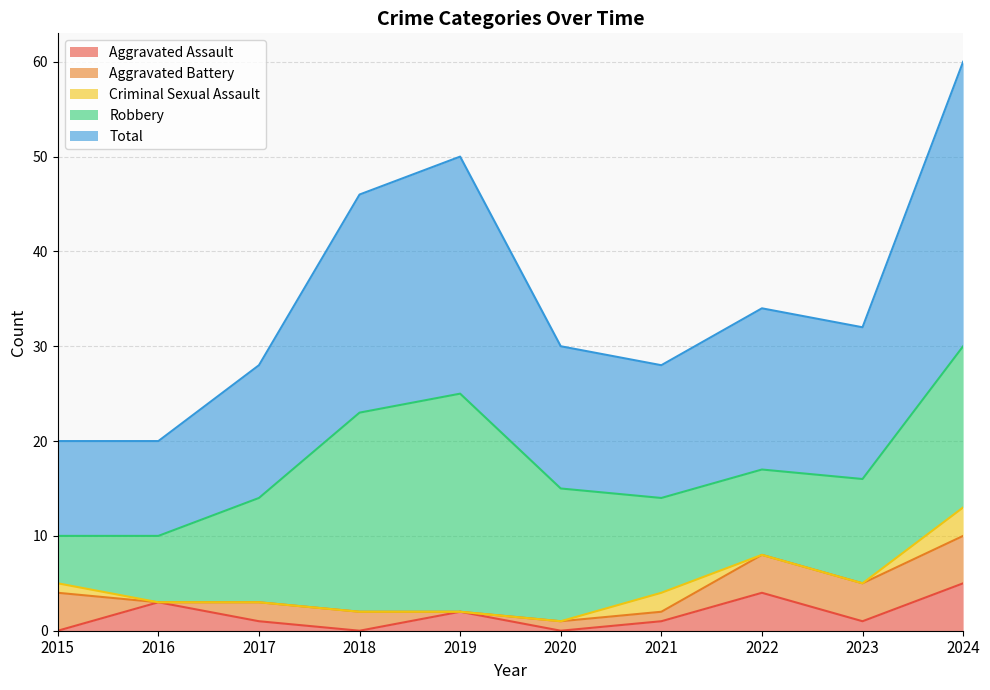

Reading left to right, transcribe all the data shown in this chart.

Aggravated Assault: 2015=0	2016=3	2017=1	2018=0	2019=2	2020=0	2021=1	2022=4	2023=1	2024=5
Aggravated Battery: 2015=4	2016=0	2017=2	2018=2	2019=0	2020=1	2021=1	2022=4	2023=4	2024=5
Criminal Sexual Assault: 2015=1	2016=0	2017=0	2018=0	2019=0	2020=0	2021=2	2022=0	2023=0	2024=3
Robbery: 2015=5	2016=7	2017=11	2018=21	2019=23	2020=14	2021=10	2022=9	2023=11	2024=17
Total: 2015=10	2016=10	2017=14	2018=23	2019=25	2020=15	2021=14	2022=17	2023=16	2024=30